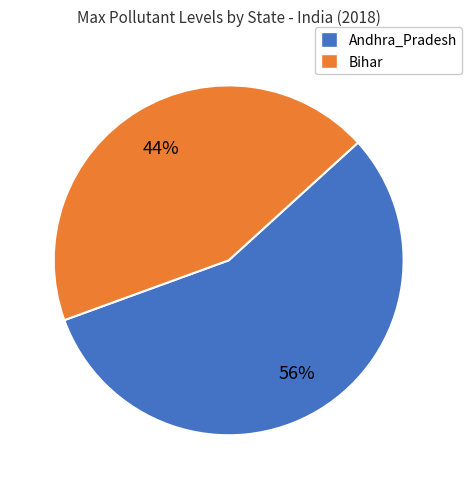

Does any single category account for the majority?

Yes